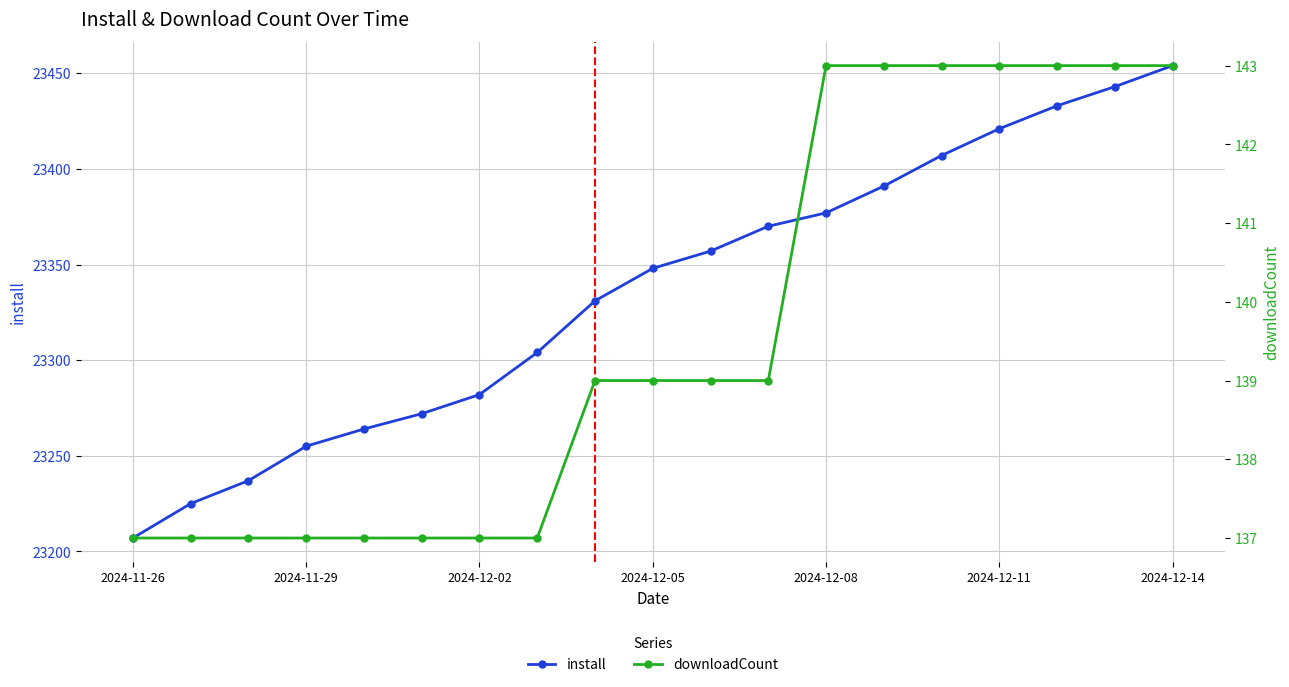

The install series shows 23255 at 2024-11-29. True or false?

True